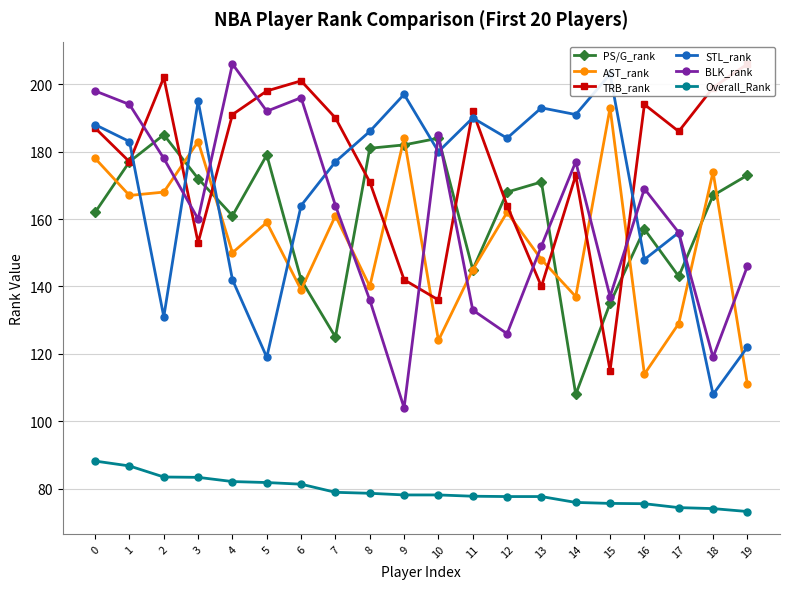

At how many categories does at least one series exceed 183?

20